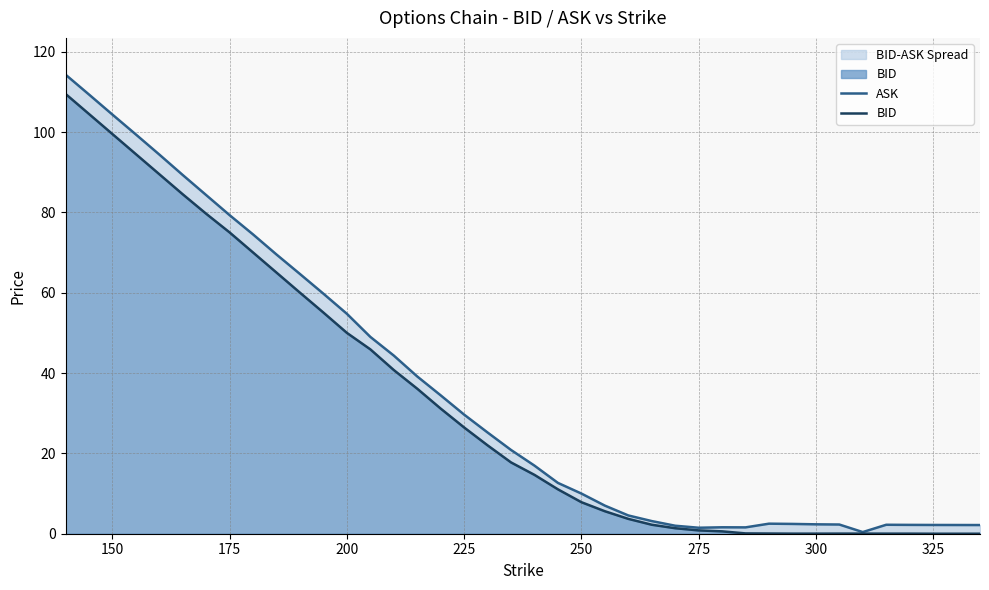

At which category does ASK reach its first local valley?

275